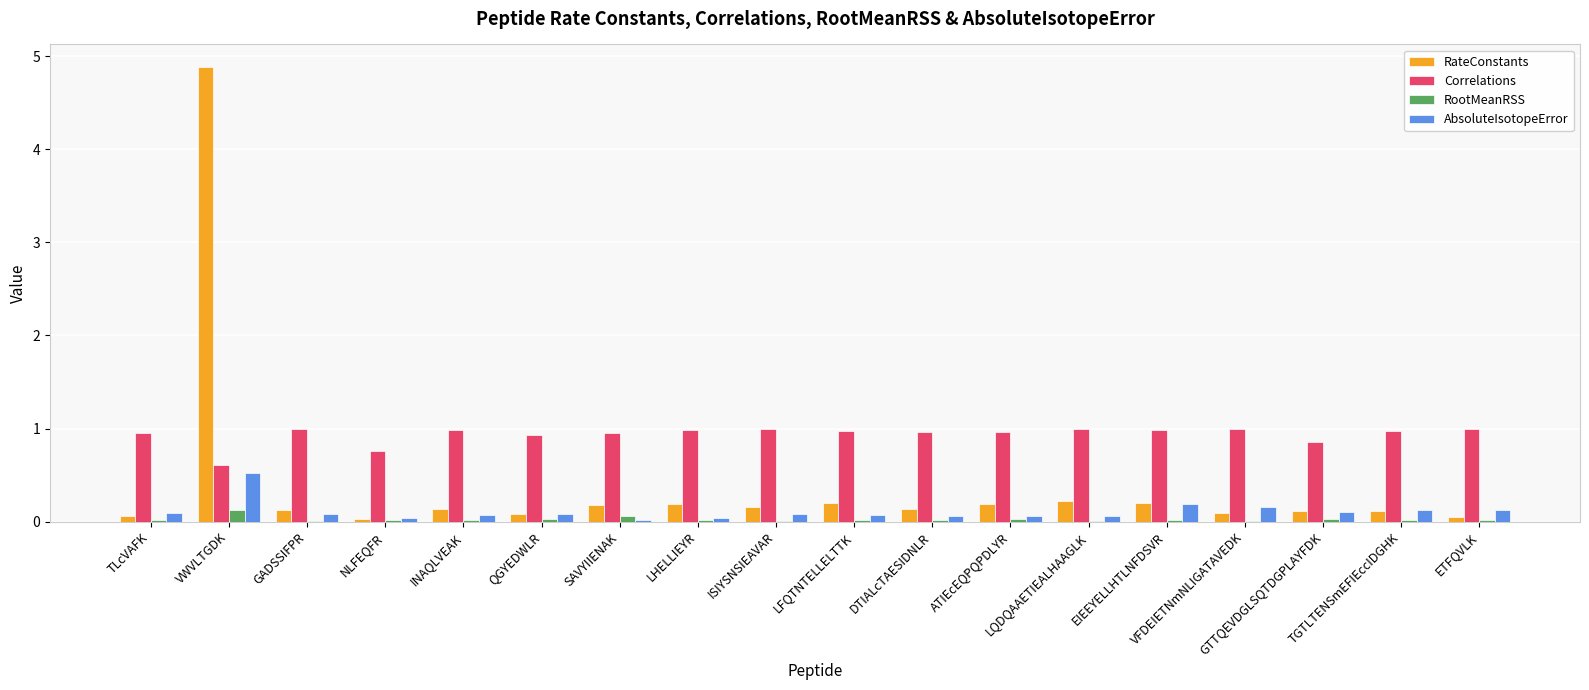

What is the greatest value displayed?

4.9